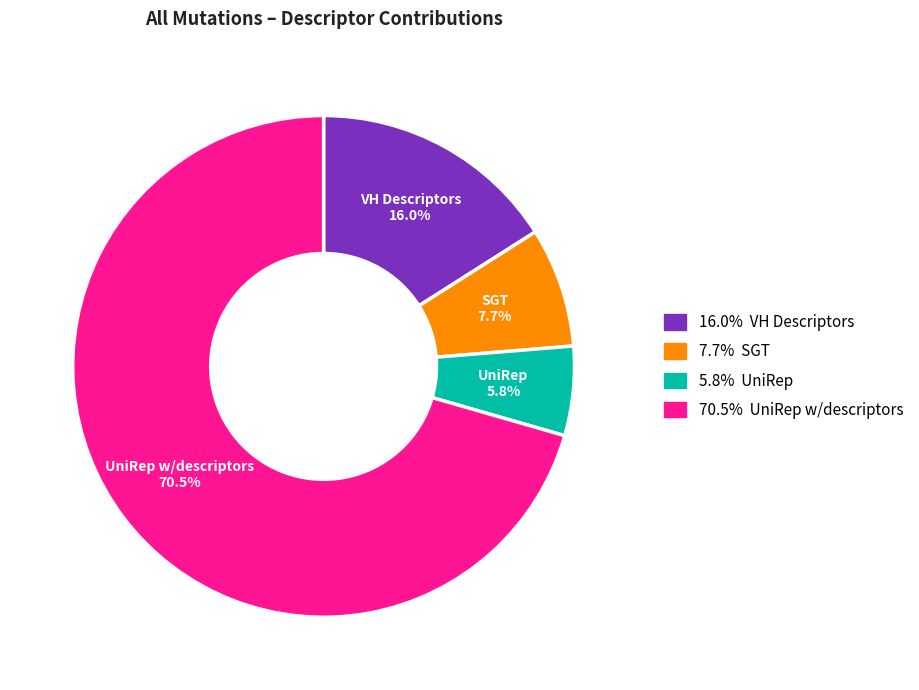

Does any single category account for the majority?

Yes